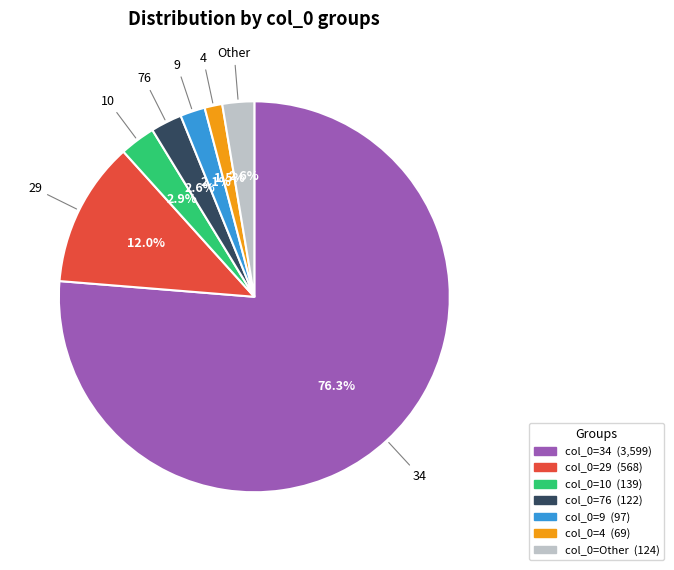

Do 4 and 9 together represent more than half of the pie?

No